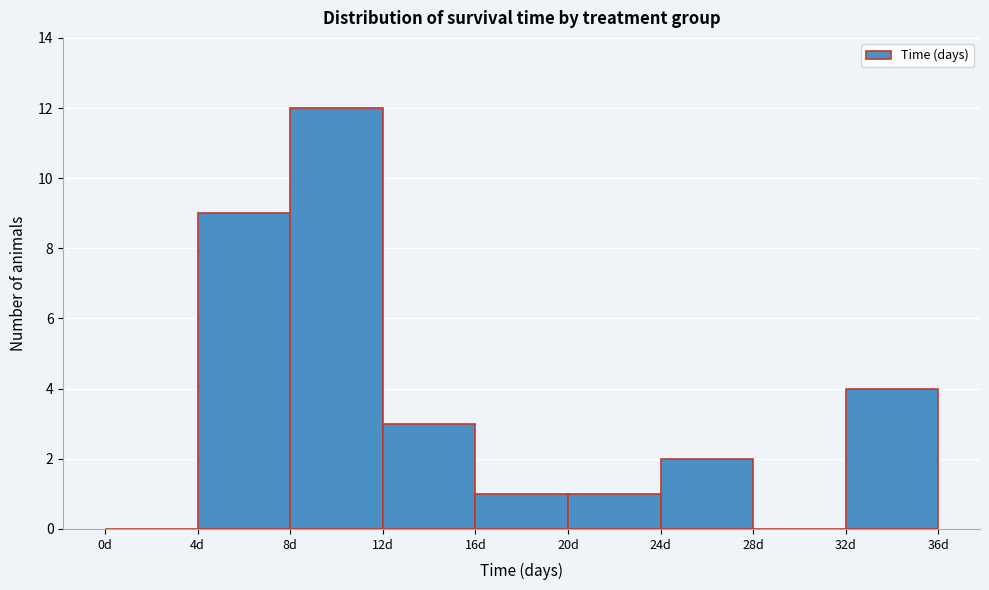

Which range on the x-axis has the tallest bar?

8 to 12